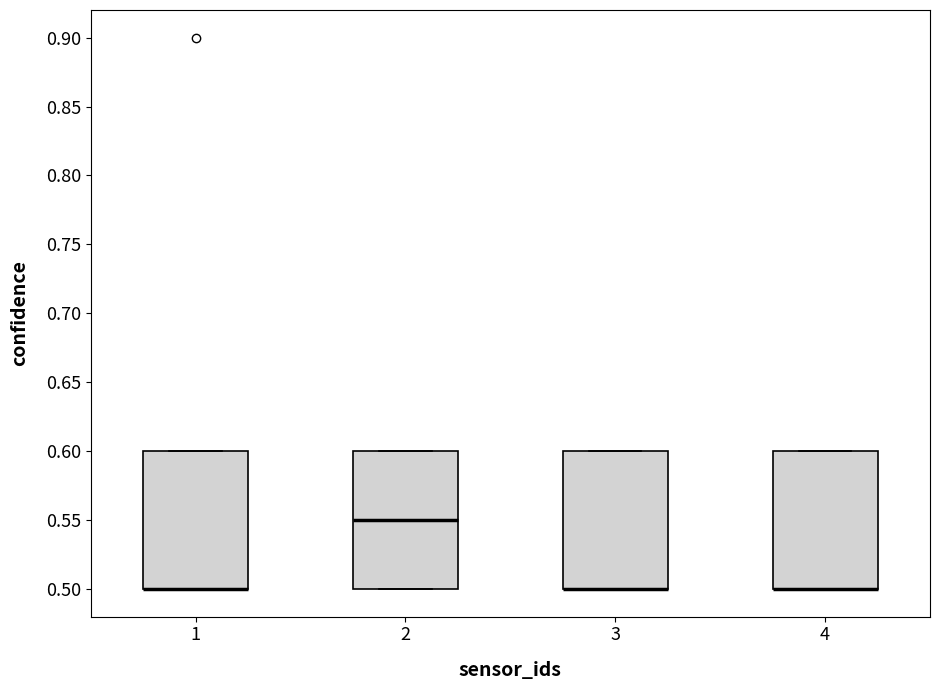

Reading left to right, transcribe this box plot: for each box, give where its median line is, the range the box spans, and where its two whiskers end, as read against the y-axis. The values are not printed on the chart, so give them approximately, as read against the axis.

1: median 0.50 (drawn on the box's lower edge), box 0.50 to 0.60, whiskers 0.50 to 0.60
2: median 0.55, box 0.50 to 0.60, whiskers 0.50 to 0.60
3: median 0.50 (drawn on the box's lower edge), box 0.50 to 0.60, whiskers 0.50 to 0.60
4: median 0.50 (drawn on the box's lower edge), box 0.50 to 0.60, whiskers 0.50 to 0.60